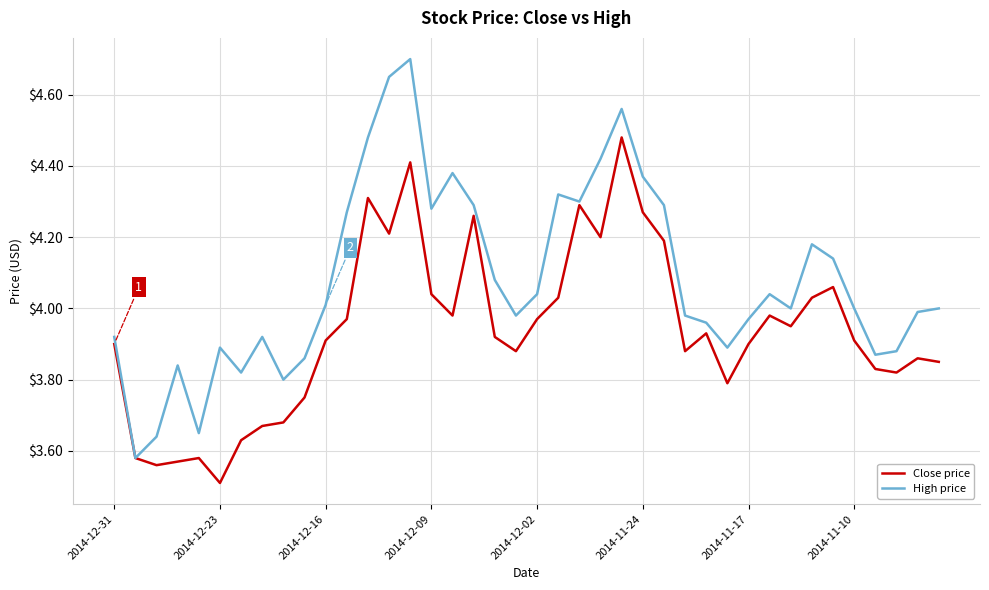

Which series has the largest total across all categories?

High price